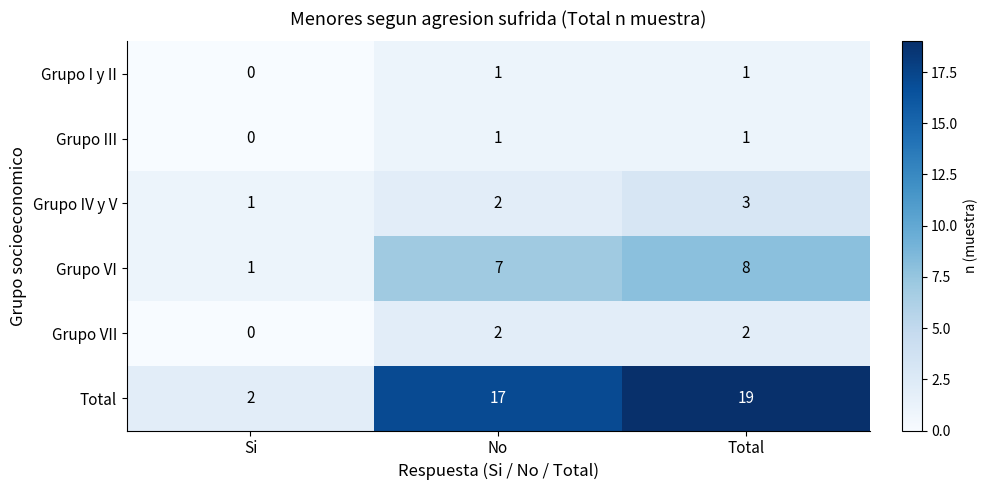

The Grupo VII series shows -1 at Si. True or false?

False